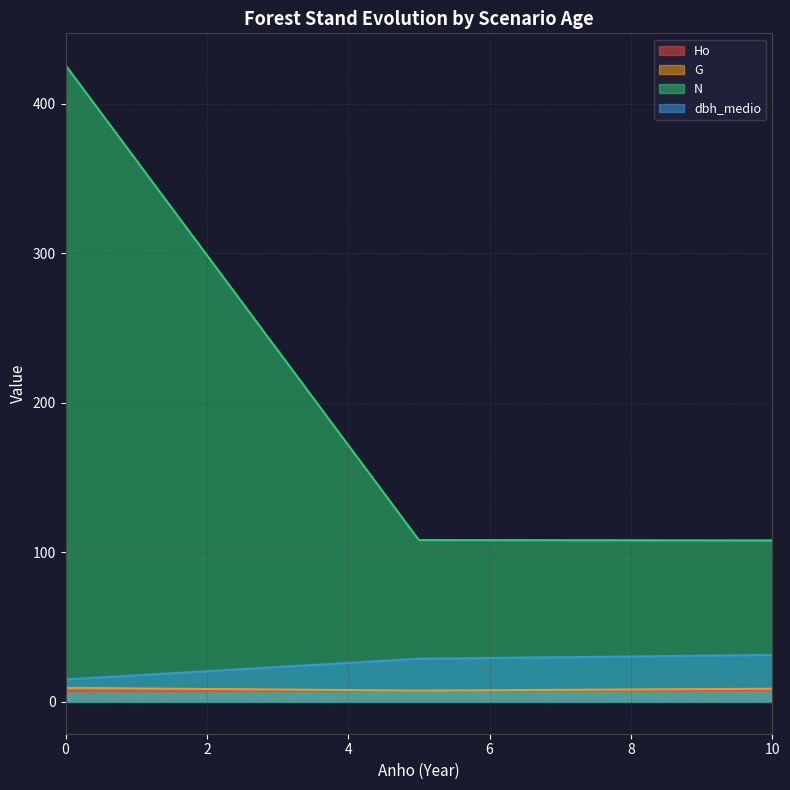

At which label does G reach its minimum?

5